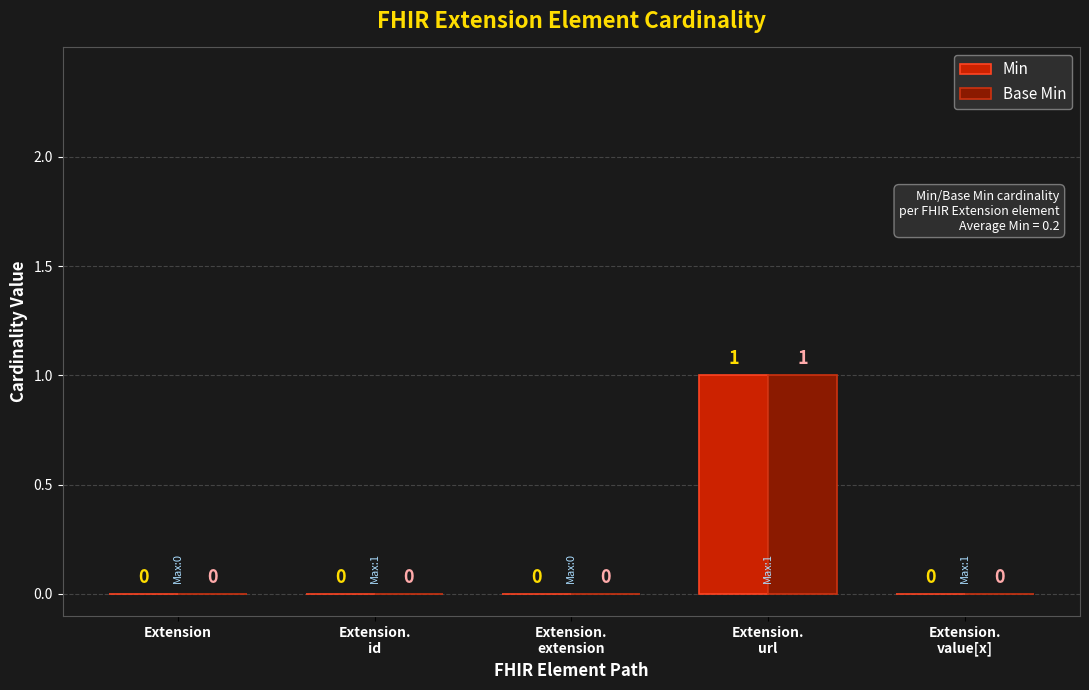

What are all the series names shown in the legend?

Min, Base Min